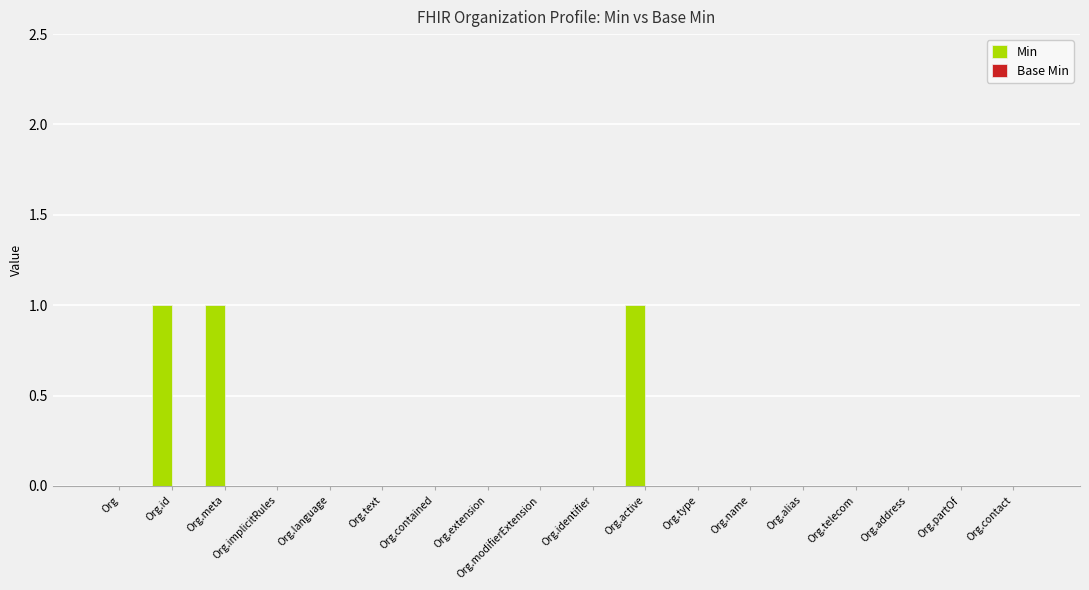

True or false: the data shows 0 at Org.contained.

True